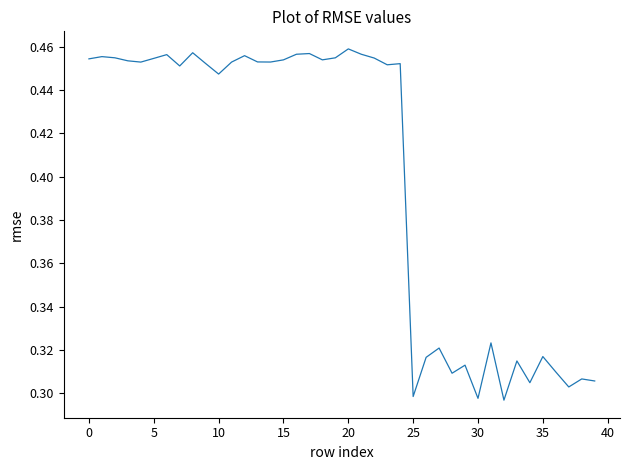

Reading left to right, transcribe all the data shown in this chart.

0.5	0.5	0.5	0.5	0.5	0.5	0.5	0.5	0.5	0.5	0.4	0.5	0.5	0.5	0.5	0.5	0.5	0.5	0.5	0.5	0.5	0.5	0.5	0.5	0.5	0.3	0.3	0.3	0.3	0.3	0.3	0.3	0.3	0.3	0.3	0.3	0.3	0.3	0.3	0.3